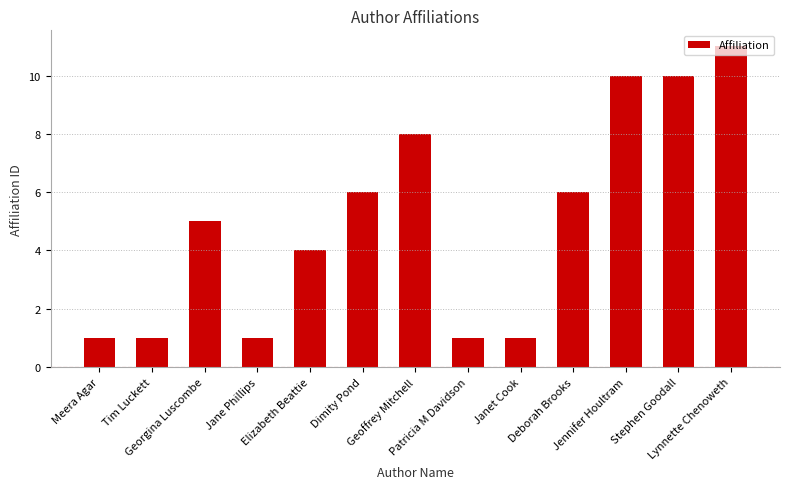

What is the label of the 5th bar from the right?

Janet Cook